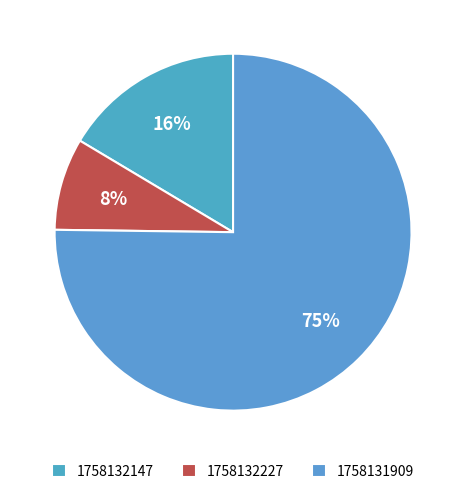

Rank the categories by value from highest to lowest.

1758131909, 1758132147, 1758132227